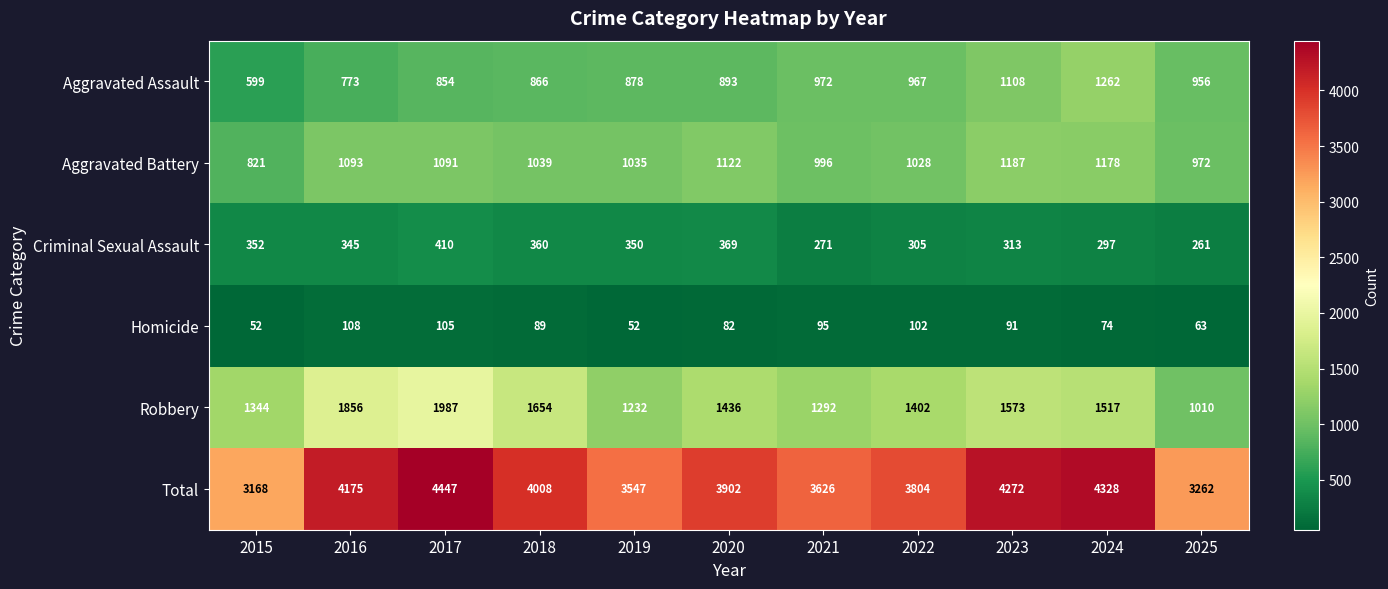

True or false: Aggravated Battery has a value of 1660 at 2017.

False